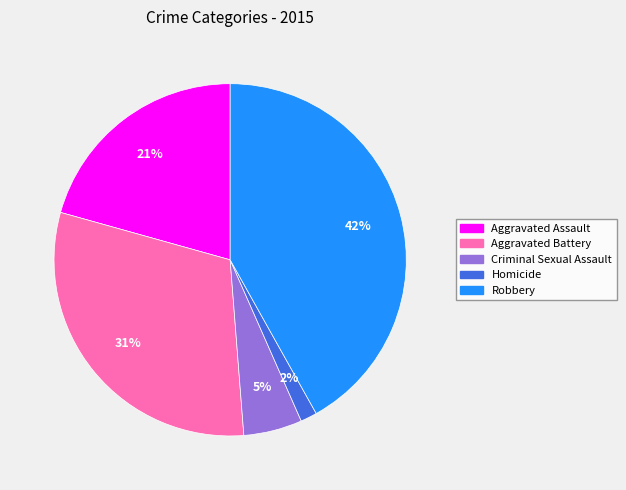

Rank the categories by value from highest to lowest.

Robbery, Aggravated Battery, Aggravated Assault, Criminal Sexual Assault, Homicide